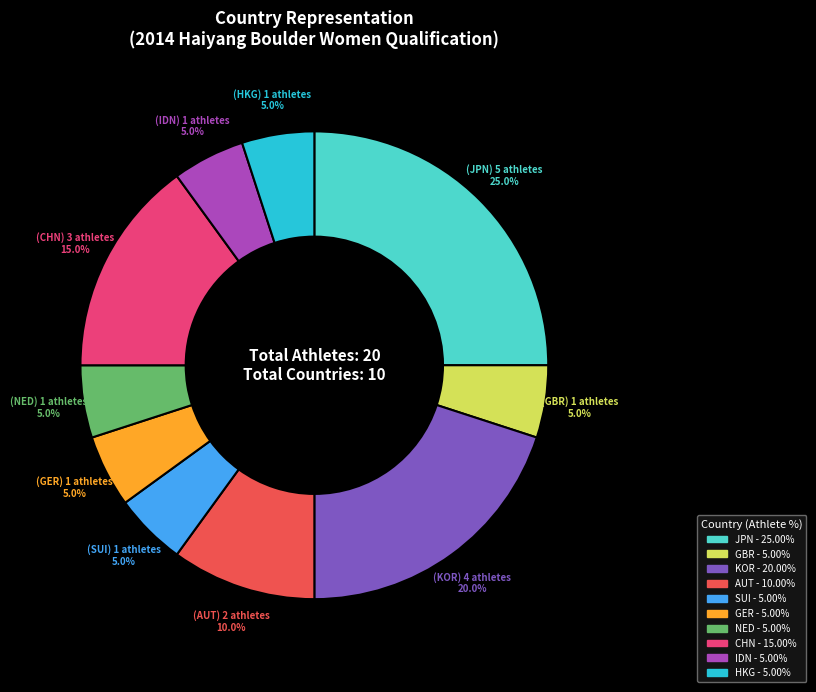

To the nearest percent, what percentage of the pie is HKG?

5%